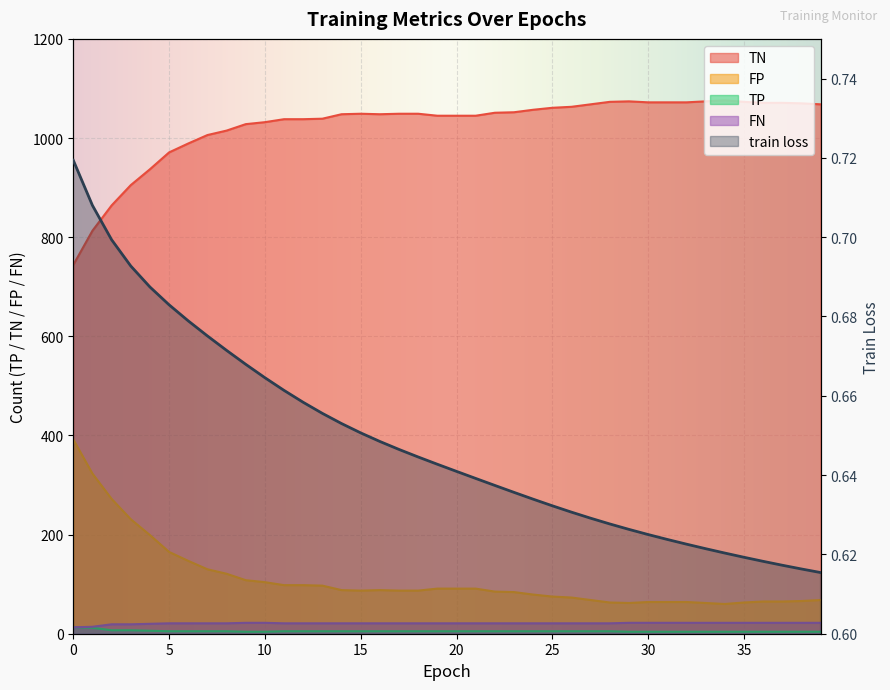

At how many categories does at least one series exceed 179?

40